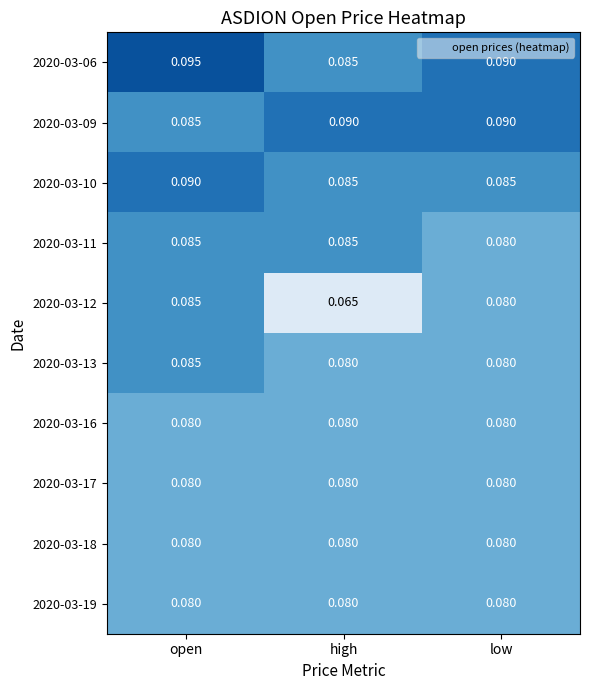

At which category is the sum across all series the highest?

open